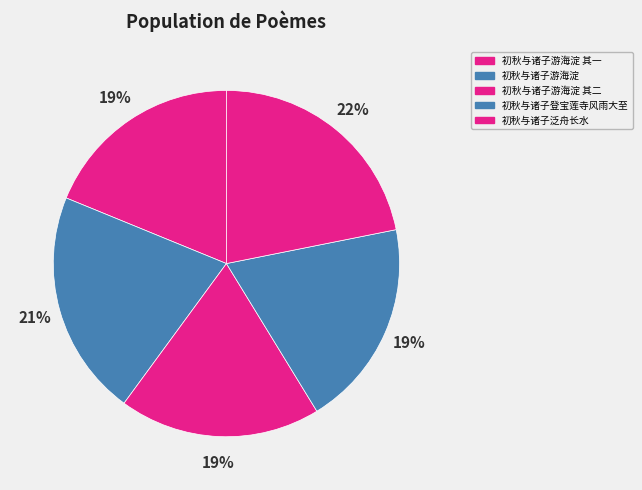

How many slices are in this pie chart?

5